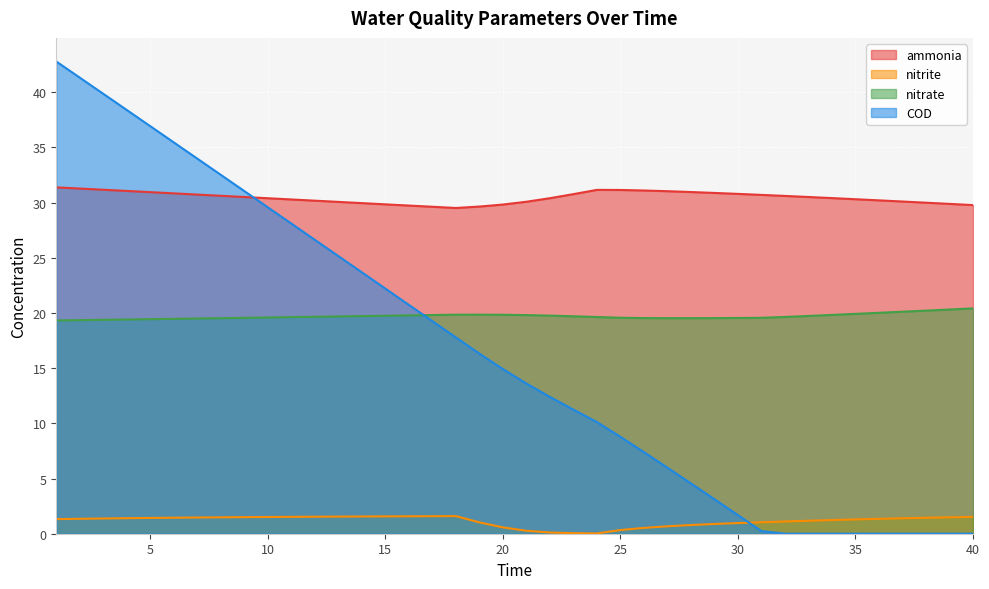

At which category is the sum across all series the highest?

1